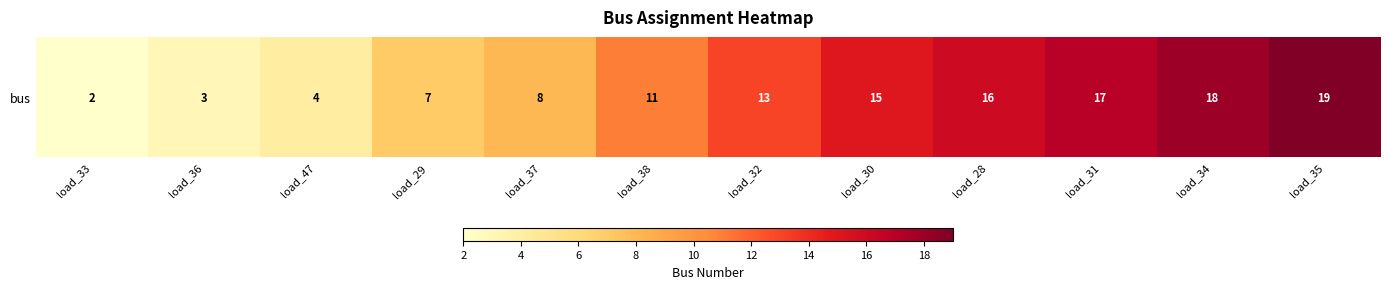

Reading right to left, extract all data points from this chart.

19	18	17	16	15	13	11	8	7	4	3	2